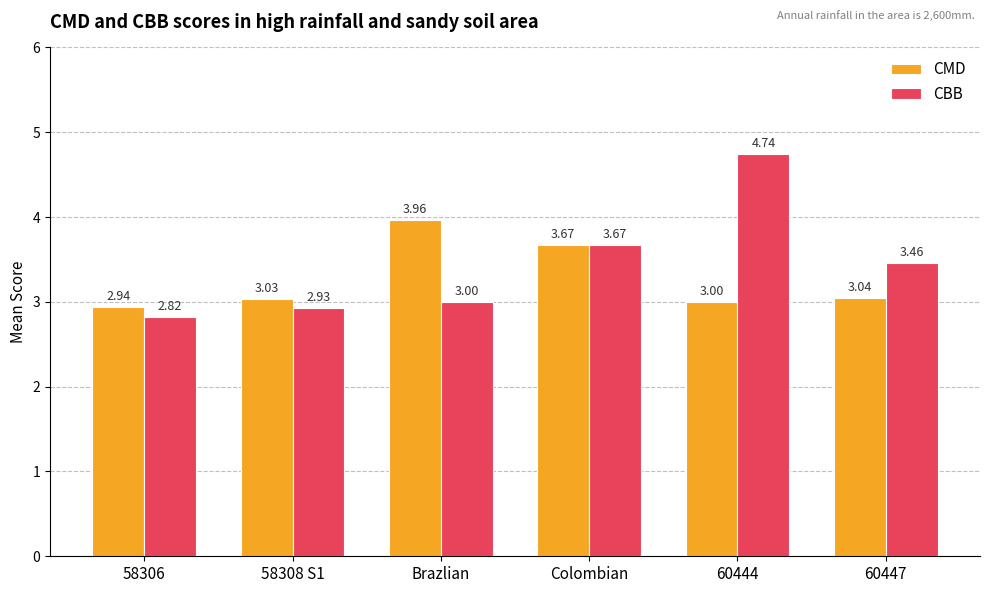

Which category has the highest value across all series?

60444